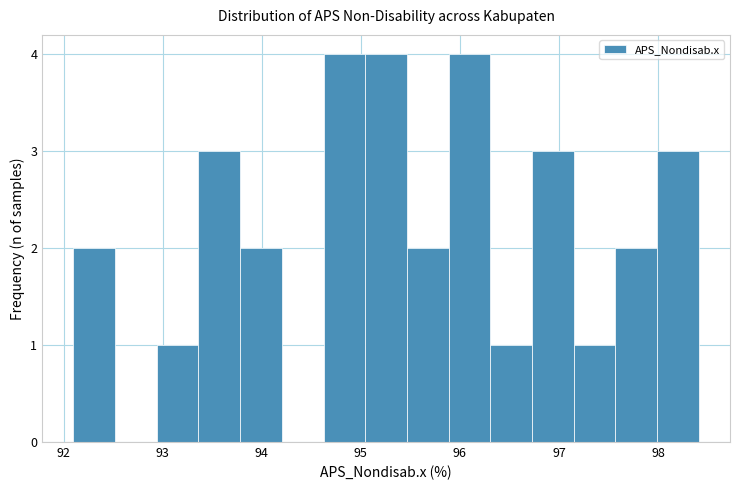

What is the height of the bar covering 95.5 to 95.9 on the x-axis? Neither the bar edges nor the heights are printed on the chart, so give them approximately, as read against the axes.

2